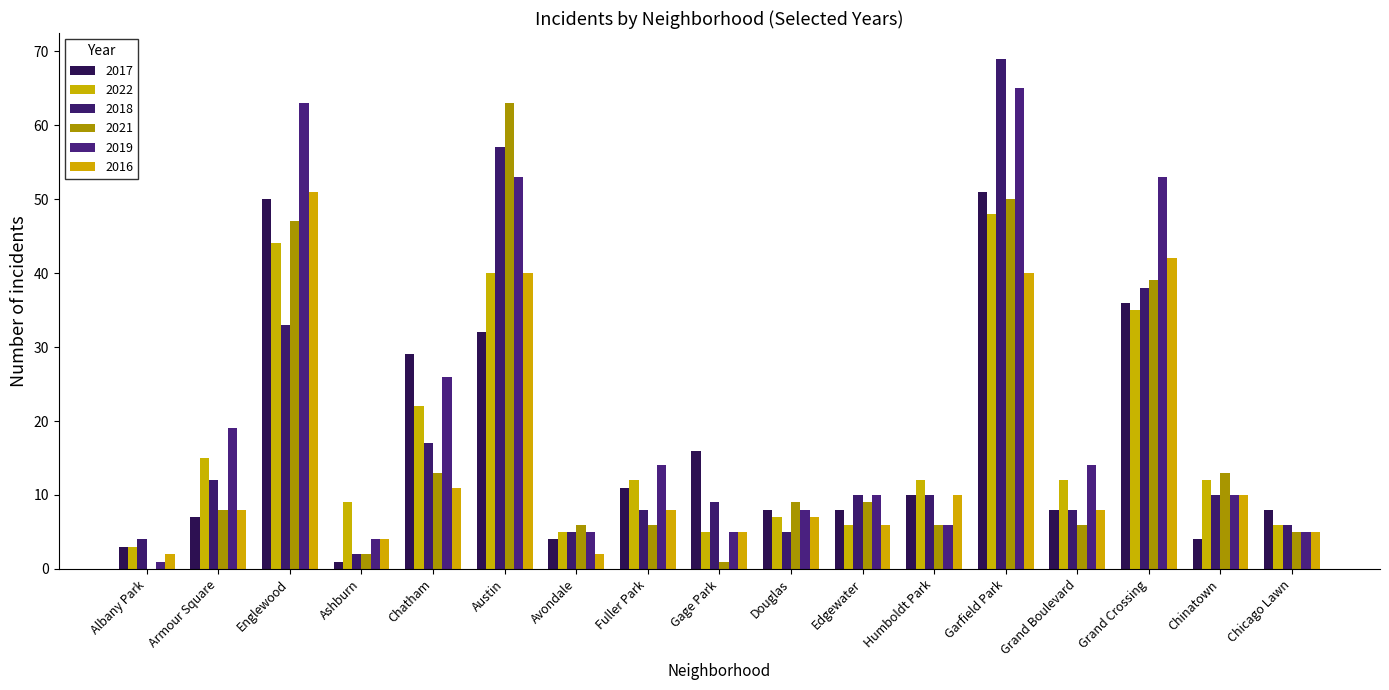

Is it true that 2021 equals 6 at Humboldt Park?

True